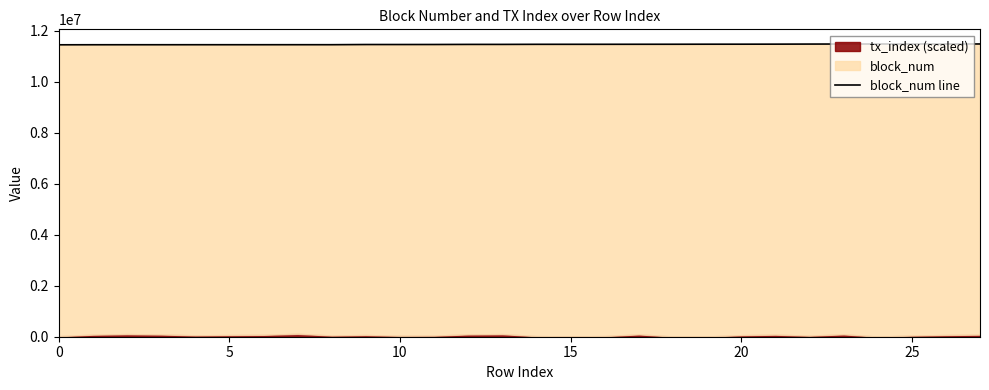

What is the sum of all values?

321169118